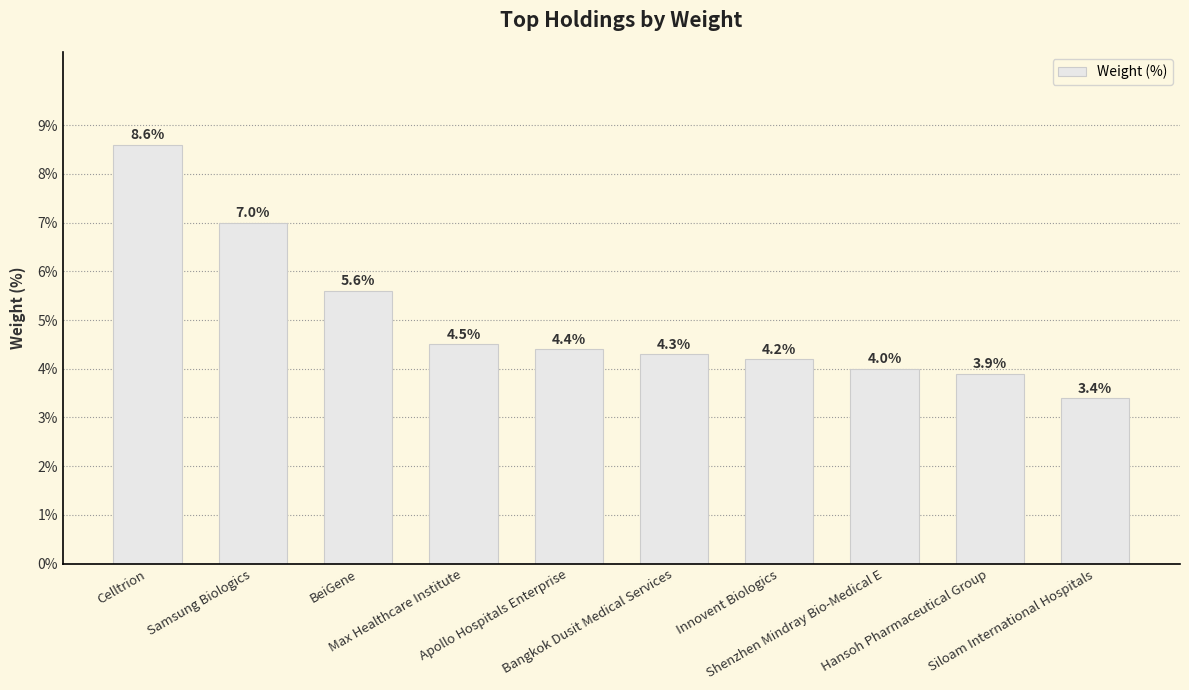

What is the label of the 10th bar from the right?

Celltrion